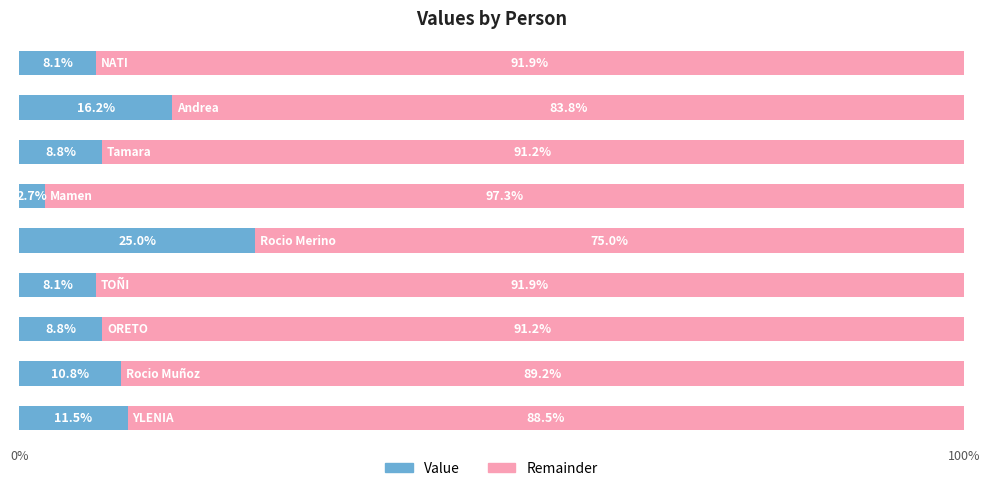

What is the difference between the second highest and minimum values in the Value series?

13.5